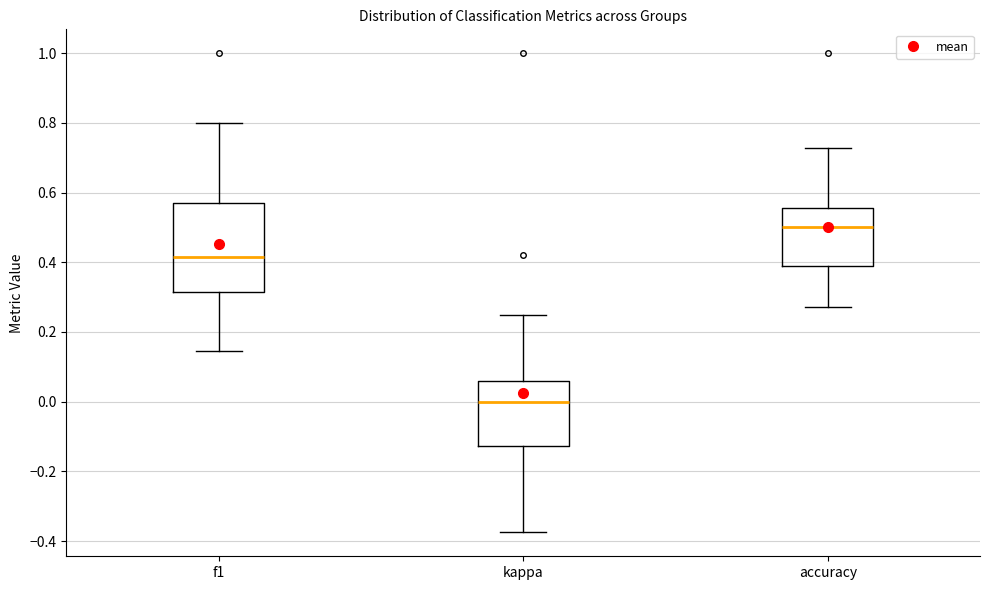

Reading left to right, transcribe this box plot: for each box, give where its median line is, the range the box spans, and where its two whiskers end, as read against the y-axis. The values are not printed on the chart, so give them approximately, as read against the axis.

f1: median 0.42, box 0.32 to 0.58, whiskers 0.14 to 0.80
kappa: median 0.00, box -0.12 to 0.06, whiskers -0.38 to 0.26
accuracy: median 0.50, box 0.40 to 0.56, whiskers 0.28 to 0.72